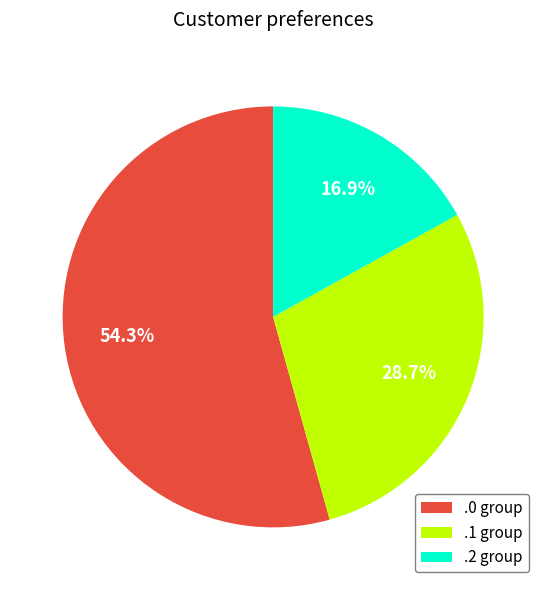

Which slice is the largest?

.0 group